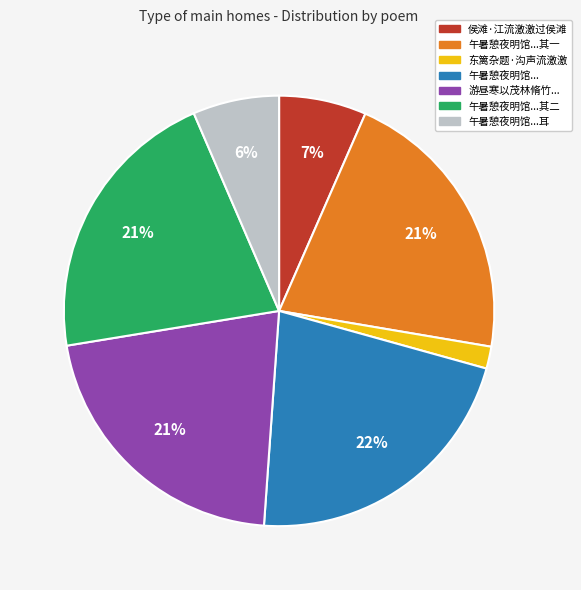

To the nearest percent, what is the difference between the largest and smallest slice percentages?

20%